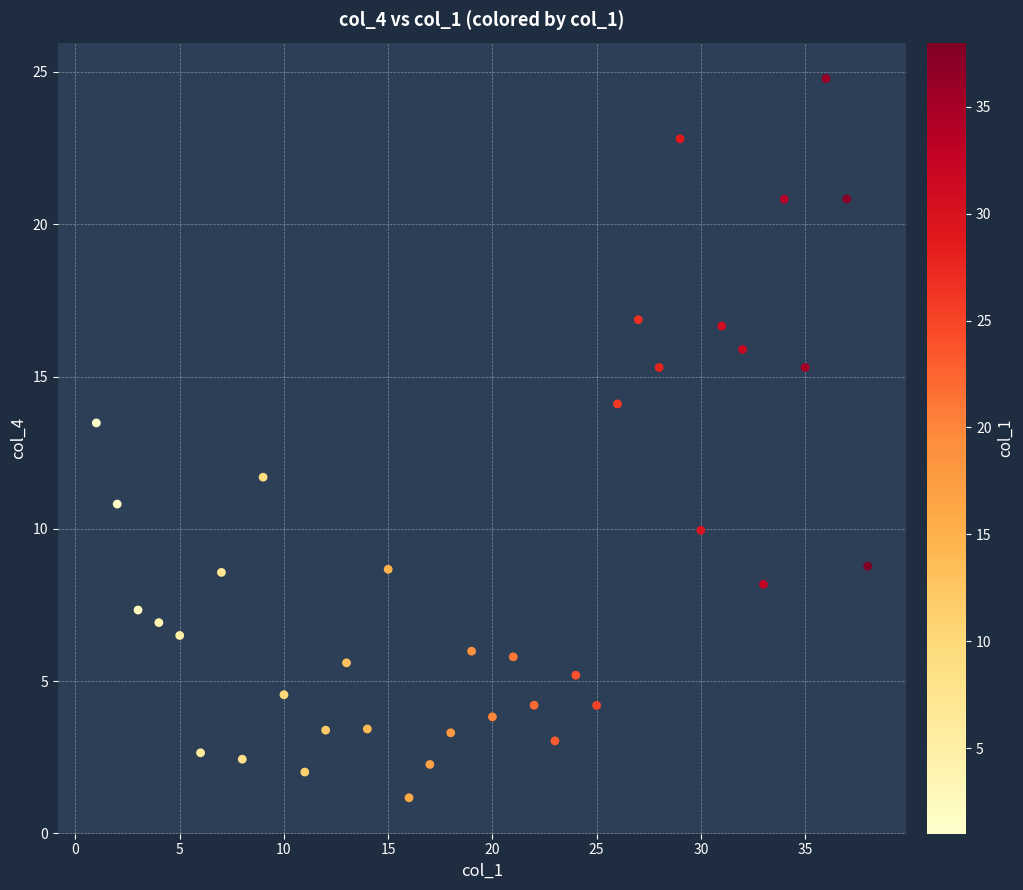

What Y value in the scatter plot is closest to 12?

11.7